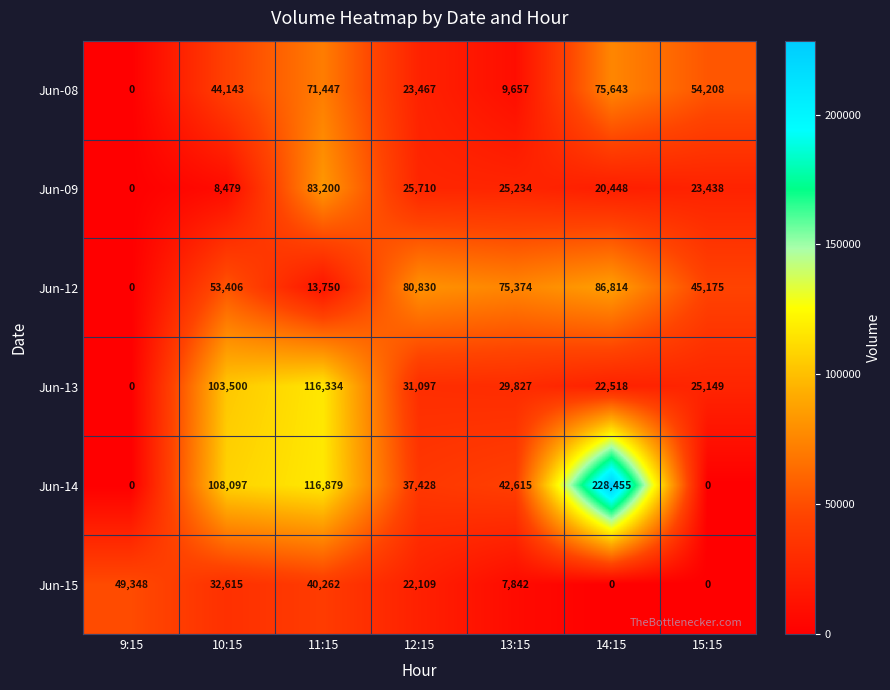

The Jun-13 series shows 25149 at 15:15. True or false?

True